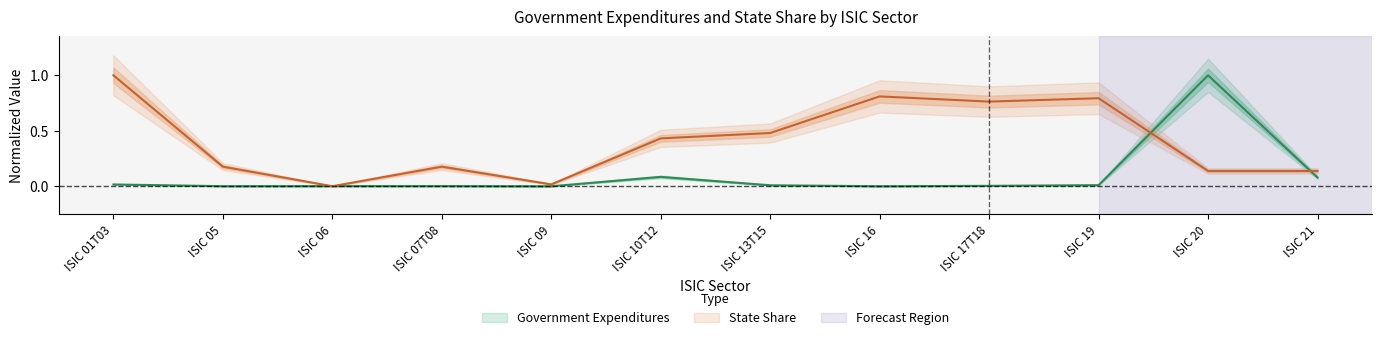

What is the greatest value displayed?

1.0